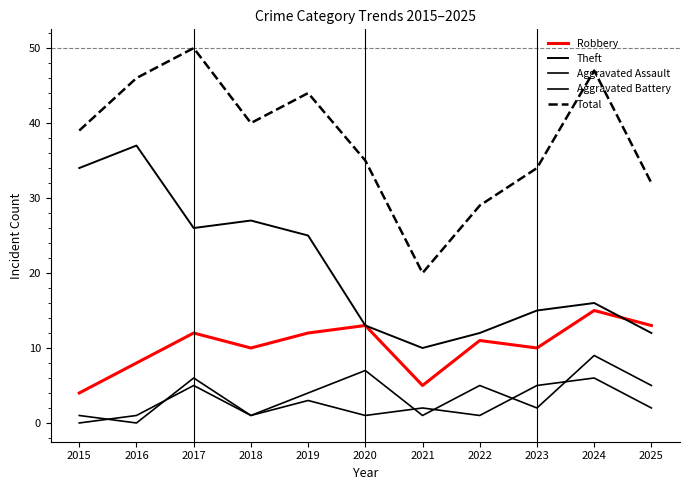

Reading left to right, extract all data points from this chart.

Robbery: 2015=4	2016=8	2017=12	2018=10	2019=12	2020=13	2021=5	2022=11	2023=10	2024=15	2025=13
Theft: 2015=34	2016=37	2017=26	2018=27	2019=25	2020=13	2021=10	2022=12	2023=15	2024=16	2025=12
Aggravated Assault: 2015=0	2016=1	2017=5	2018=1	2019=3	2020=1	2021=2	2022=1	2023=5	2024=6	2025=2
Aggravated Battery: 2015=1	2016=0	2017=6	2018=1	2019=4	2020=7	2021=1	2022=5	2023=2	2024=9	2025=5
Total: 2015=39	2016=46	2017=50	2018=40	2019=44	2020=35	2021=20	2022=29	2023=34	2024=47	2025=32